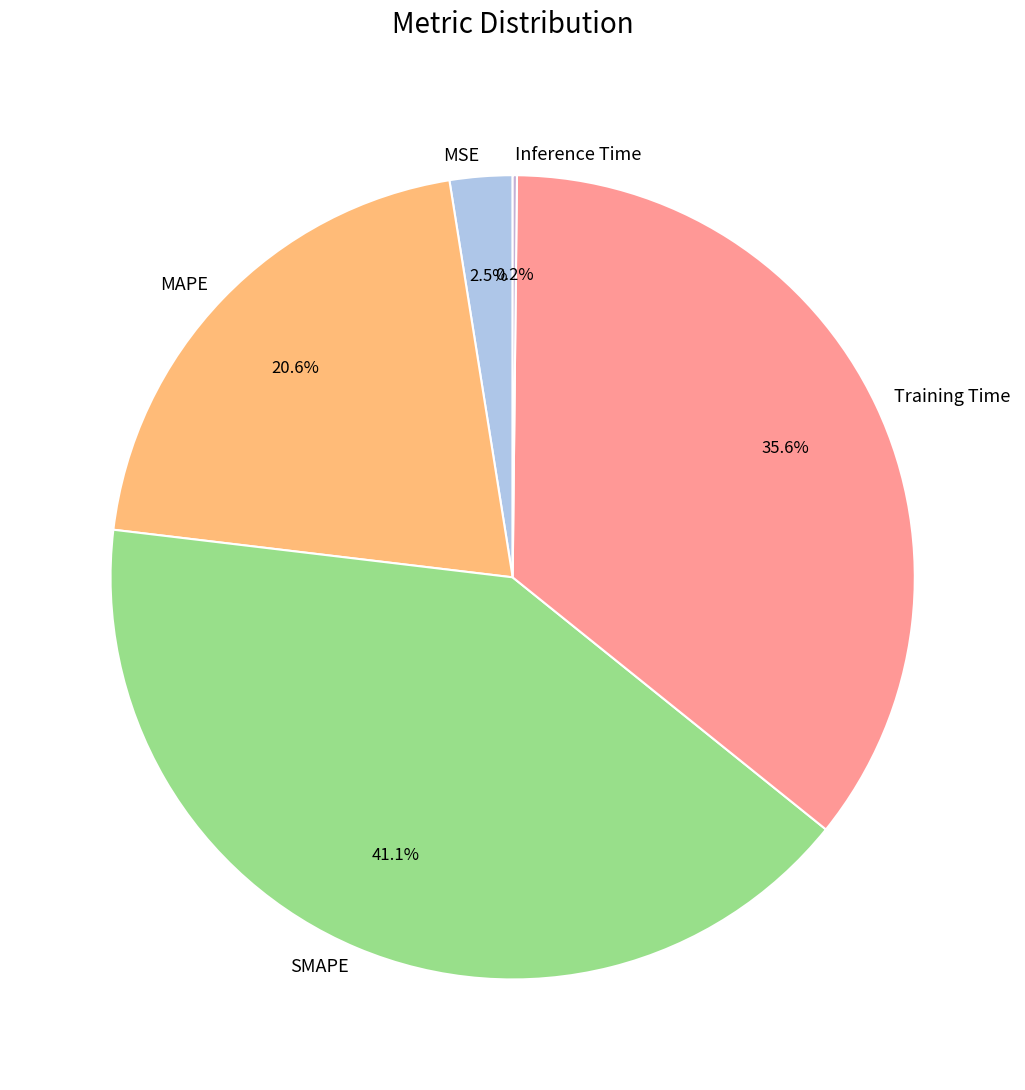

Which category has the biggest portion of the pie?

SMAPE